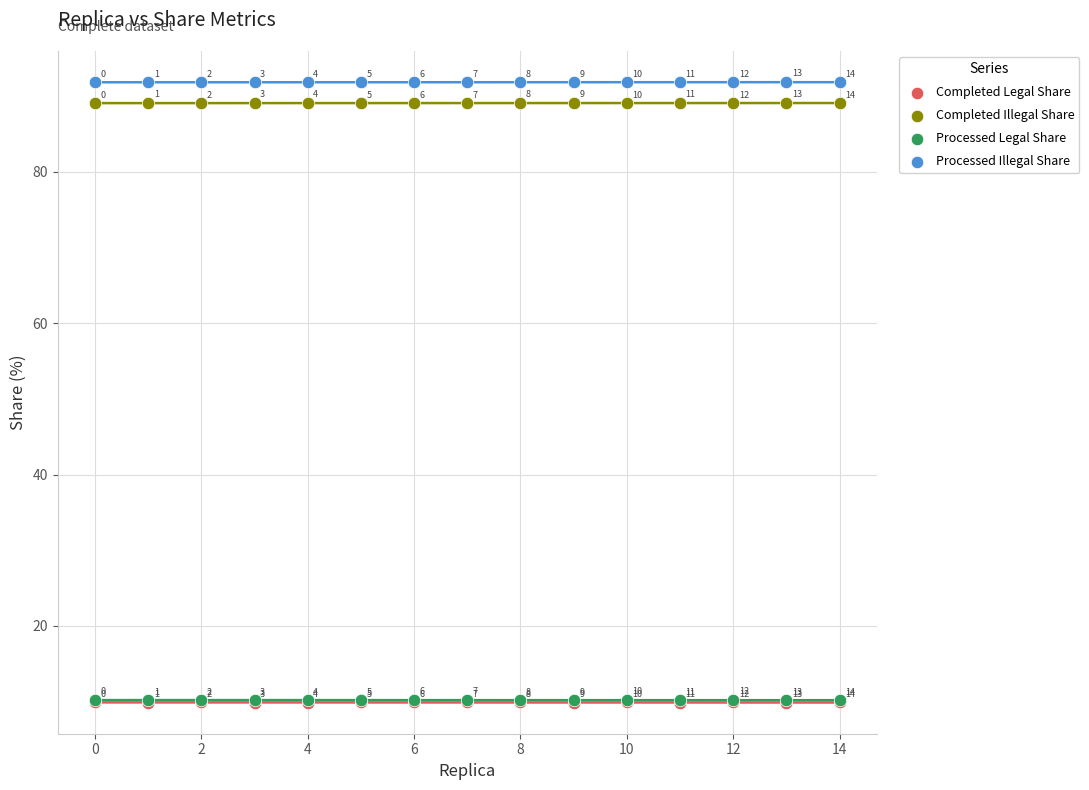

Which series has the widest spread of Y values?

Completed Illegal Share